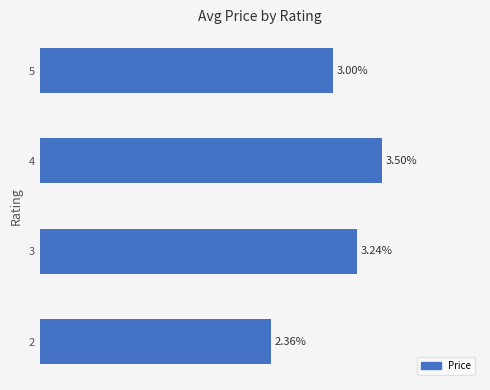

Rank the categories by value from lowest to highest.

2, 5, 3, 4